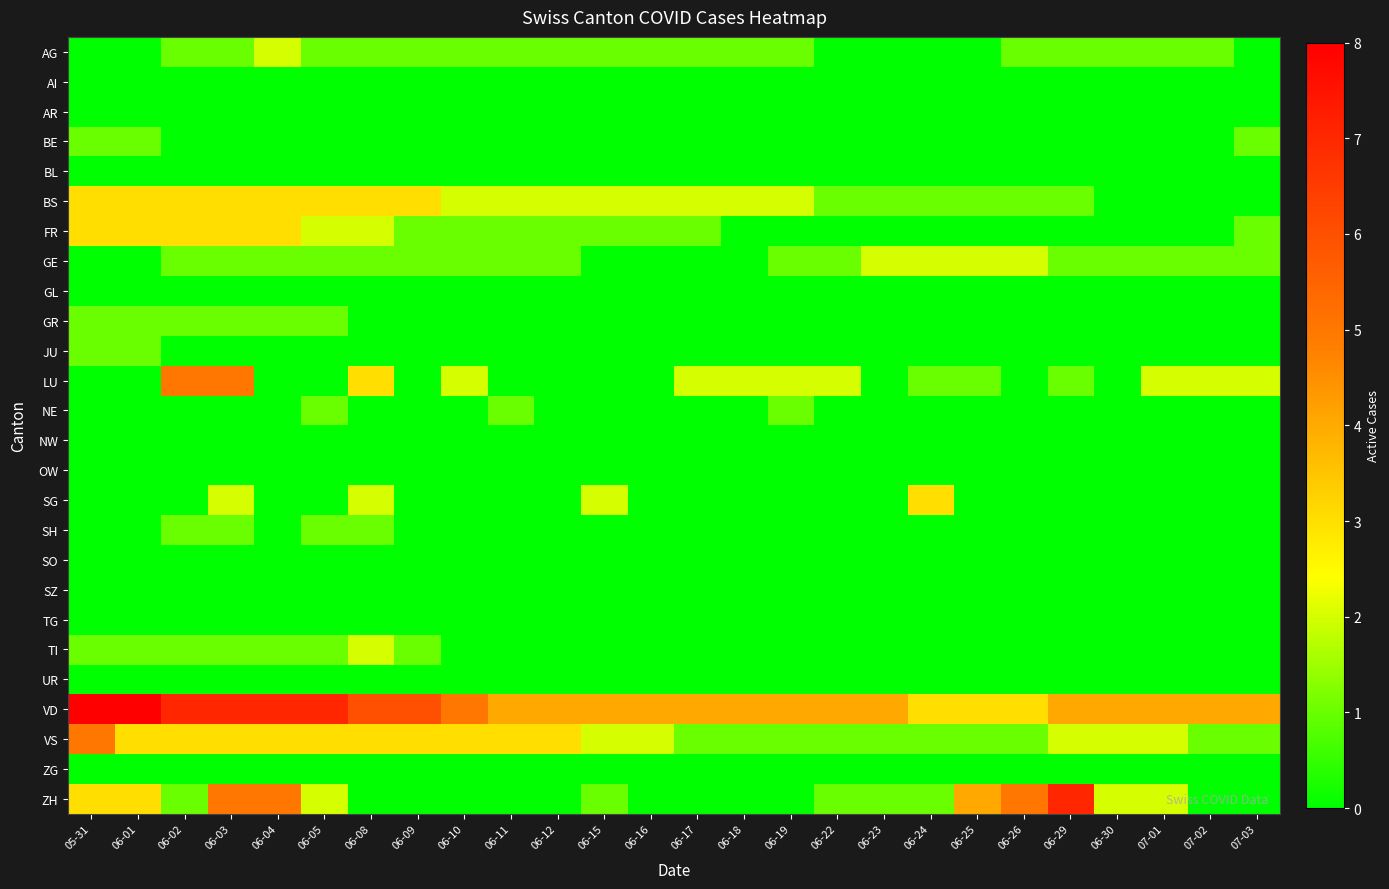

Reading left to right, transcribe all the data shown in this chart.

AG: 05-31=0	06-01=0	06-02=1	06-03=1	06-04=2	06-05=1	06-08=1	06-09=1	06-10=1	06-11=1	06-12=1	06-15=1	06-16=1	06-17=1	06-18=1	06-19=1	06-22=0	06-23=0	06-24=0	06-25=0	06-26=1	06-29=1	06-30=1	07-01=1	07-02=1	07-03=0
AI: 05-31=0	06-01=0	06-02=0	06-03=0	06-04=0	06-05=0	06-08=0	06-09=0	06-10=0	06-11=0	06-12=0	06-15=0	06-16=0	06-17=0	06-18=0	06-19=0	06-22=0	06-23=0	06-24=0	06-25=0	06-26=0	06-29=0	06-30=0	07-01=0	07-02=0	07-03=0
AR: 05-31=0	06-01=0	06-02=0	06-03=0	06-04=0	06-05=0	06-08=0	06-09=0	06-10=0	06-11=0	06-12=0	06-15=0	06-16=0	06-17=0	06-18=0	06-19=0	06-22=0	06-23=0	06-24=0	06-25=0	06-26=0	06-29=0	06-30=0	07-01=0	07-02=0	07-03=0
BE: 05-31=1	06-01=1	06-02=0	06-03=0	06-04=0	06-05=0	06-08=0	06-09=0	06-10=0	06-11=0	06-12=0	06-15=0	06-16=0	06-17=0	06-18=0	06-19=0	06-22=0	06-23=0	06-24=0	06-25=0	06-26=0	06-29=0	06-30=0	07-01=0	07-02=0	07-03=1
BL: 05-31=0	06-01=0	06-02=0	06-03=0	06-04=0	06-05=0	06-08=0	06-09=0	06-10=0	06-11=0	06-12=0	06-15=0	06-16=0	06-17=0	06-18=0	06-19=0	06-22=0	06-23=0	06-24=0	06-25=0	06-26=0	06-29=0	06-30=0	07-01=0	07-02=0	07-03=0
BS: 05-31=3	06-01=3	06-02=3	06-03=3	06-04=3	06-05=3	06-08=3	06-09=3	06-10=2	06-11=2	06-12=2	06-15=2	06-16=2	06-17=2	06-18=2	06-19=2	06-22=1	06-23=1	06-24=1	06-25=1	06-26=1	06-29=1	06-30=0	07-01=0	07-02=0	07-03=0
FR: 05-31=3	06-01=3	06-02=3	06-03=3	06-04=3	06-05=2	06-08=2	06-09=1	06-10=1	06-11=1	06-12=1	06-15=1	06-16=1	06-17=1	06-18=0	06-19=0	06-22=0	06-23=0	06-24=0	06-25=0	06-26=0	06-29=0	06-30=0	07-01=0	07-02=0	07-03=1
GE: 05-31=0	06-01=0	06-02=1	06-03=1	06-04=1	06-05=1	06-08=1	06-09=1	06-10=1	06-11=1	06-12=1	06-15=0	06-16=0	06-17=0	06-18=0	06-19=1	06-22=1	06-23=2	06-24=2	06-25=2	06-26=2	06-29=1	06-30=1	07-01=1	07-02=1	07-03=1
GL: 05-31=0	06-01=0	06-02=0	06-03=0	06-04=0	06-05=0	06-08=0	06-09=0	06-10=0	06-11=0	06-12=0	06-15=0	06-16=0	06-17=0	06-18=0	06-19=0	06-22=0	06-23=0	06-24=0	06-25=0	06-26=0	06-29=0	06-30=0	07-01=0	07-02=0	07-03=0
GR: 05-31=1	06-01=1	06-02=1	06-03=1	06-04=1	06-05=1	06-08=0	06-09=0	06-10=0	06-11=0	06-12=0	06-15=0	06-16=0	06-17=0	06-18=0	06-19=0	06-22=0	06-23=0	06-24=0	06-25=0	06-26=0	06-29=0	06-30=0	07-01=0	07-02=0	07-03=0
JU: 05-31=1	06-01=1	06-02=0	06-03=0	06-04=0	06-05=0	06-08=0	06-09=0	06-10=0	06-11=0	06-12=0	06-15=0	06-16=0	06-17=0	06-18=0	06-19=0	06-22=0	06-23=0	06-24=0	06-25=0	06-26=0	06-29=0	06-30=0	07-01=0	07-02=0	07-03=0
LU: 05-31=0	06-01=0	06-02=5	06-03=5	06-04=0	06-05=0	06-08=3	06-09=0	06-10=2	06-11=0	06-12=0	06-15=0	06-16=0	06-17=2	06-18=2	06-19=2	06-22=2	06-23=0	06-24=1	06-25=1	06-26=0	06-29=1	06-30=0	07-01=2	07-02=2	07-03=2
NE: 05-31=0	06-01=0	06-02=0	06-03=0	06-04=0	06-05=1	06-08=0	06-09=0	06-10=0	06-11=1	06-12=0	06-15=0	06-16=0	06-17=0	06-18=0	06-19=1	06-22=0	06-23=0	06-24=0	06-25=0	06-26=0	06-29=0	06-30=0	07-01=0	07-02=0	07-03=0
NW: 05-31=0	06-01=0	06-02=0	06-03=0	06-04=0	06-05=0	06-08=0	06-09=0	06-10=0	06-11=0	06-12=0	06-15=0	06-16=0	06-17=0	06-18=0	06-19=0	06-22=0	06-23=0	06-24=0	06-25=0	06-26=0	06-29=0	06-30=0	07-01=0	07-02=0	07-03=0
OW: 05-31=0	06-01=0	06-02=0	06-03=0	06-04=0	06-05=0	06-08=0	06-09=0	06-10=0	06-11=0	06-12=0	06-15=0	06-16=0	06-17=0	06-18=0	06-19=0	06-22=0	06-23=0	06-24=0	06-25=0	06-26=0	06-29=0	06-30=0	07-01=0	07-02=0	07-03=0
SG: 05-31=0	06-01=0	06-02=0	06-03=2	06-04=0	06-05=0	06-08=2	06-09=0	06-10=0	06-11=0	06-12=0	06-15=2	06-16=0	06-17=0	06-18=0	06-19=0	06-22=0	06-23=0	06-24=3	06-25=0	06-26=0	06-29=0	06-30=0	07-01=0	07-02=0	07-03=0
SH: 05-31=0	06-01=0	06-02=1	06-03=1	06-04=0	06-05=1	06-08=1	06-09=0	06-10=0	06-11=0	06-12=0	06-15=0	06-16=0	06-17=0	06-18=0	06-19=0	06-22=0	06-23=0	06-24=0	06-25=0	06-26=0	06-29=0	06-30=0	07-01=0	07-02=0	07-03=0
SO: 05-31=0	06-01=0	06-02=0	06-03=0	06-04=0	06-05=0	06-08=0	06-09=0	06-10=0	06-11=0	06-12=0	06-15=0	06-16=0	06-17=0	06-18=0	06-19=0	06-22=0	06-23=0	06-24=0	06-25=0	06-26=0	06-29=0	06-30=0	07-01=0	07-02=0	07-03=0
SZ: 05-31=0	06-01=0	06-02=0	06-03=0	06-04=0	06-05=0	06-08=0	06-09=0	06-10=0	06-11=0	06-12=0	06-15=0	06-16=0	06-17=0	06-18=0	06-19=0	06-22=0	06-23=0	06-24=0	06-25=0	06-26=0	06-29=0	06-30=0	07-01=0	07-02=0	07-03=0
TG: 05-31=0	06-01=0	06-02=0	06-03=0	06-04=0	06-05=0	06-08=0	06-09=0	06-10=0	06-11=0	06-12=0	06-15=0	06-16=0	06-17=0	06-18=0	06-19=0	06-22=0	06-23=0	06-24=0	06-25=0	06-26=0	06-29=0	06-30=0	07-01=0	07-02=0	07-03=0
TI: 05-31=1	06-01=1	06-02=1	06-03=1	06-04=1	06-05=1	06-08=2	06-09=1	06-10=0	06-11=0	06-12=0	06-15=0	06-16=0	06-17=0	06-18=0	06-19=0	06-22=0	06-23=0	06-24=0	06-25=0	06-26=0	06-29=0	06-30=0	07-01=0	07-02=0	07-03=0
UR: 05-31=0	06-01=0	06-02=0	06-03=0	06-04=0	06-05=0	06-08=0	06-09=0	06-10=0	06-11=0	06-12=0	06-15=0	06-16=0	06-17=0	06-18=0	06-19=0	06-22=0	06-23=0	06-24=0	06-25=0	06-26=0	06-29=0	06-30=0	07-01=0	07-02=0	07-03=0
VD: 05-31=8	06-01=8	06-02=7	06-03=7	06-04=7	06-05=7	06-08=6	06-09=6	06-10=5	06-11=4	06-12=4	06-15=4	06-16=4	06-17=4	06-18=4	06-19=4	06-22=4	06-23=4	06-24=3	06-25=3	06-26=3	06-29=4	06-30=4	07-01=4	07-02=4	07-03=4
VS: 05-31=5	06-01=3	06-02=3	06-03=3	06-04=3	06-05=3	06-08=3	06-09=3	06-10=3	06-11=3	06-12=3	06-15=2	06-16=2	06-17=1	06-18=1	06-19=1	06-22=1	06-23=1	06-24=1	06-25=1	06-26=1	06-29=2	06-30=2	07-01=2	07-02=1	07-03=1
ZG: 05-31=0	06-01=0	06-02=0	06-03=0	06-04=0	06-05=0	06-08=0	06-09=0	06-10=0	06-11=0	06-12=0	06-15=0	06-16=0	06-17=0	06-18=0	06-19=0	06-22=0	06-23=0	06-24=0	06-25=0	06-26=0	06-29=0	06-30=0	07-01=0	07-02=0	07-03=0
ZH: 05-31=3	06-01=3	06-02=1	06-03=5	06-04=5	06-05=2	06-08=0	06-09=0	06-10=0	06-11=0	06-12=0	06-15=1	06-16=0	06-17=0	06-18=0	06-19=0	06-22=1	06-23=1	06-24=1	06-25=4	06-26=5	06-29=7	06-30=2	07-01=2	07-02=0	07-03=0